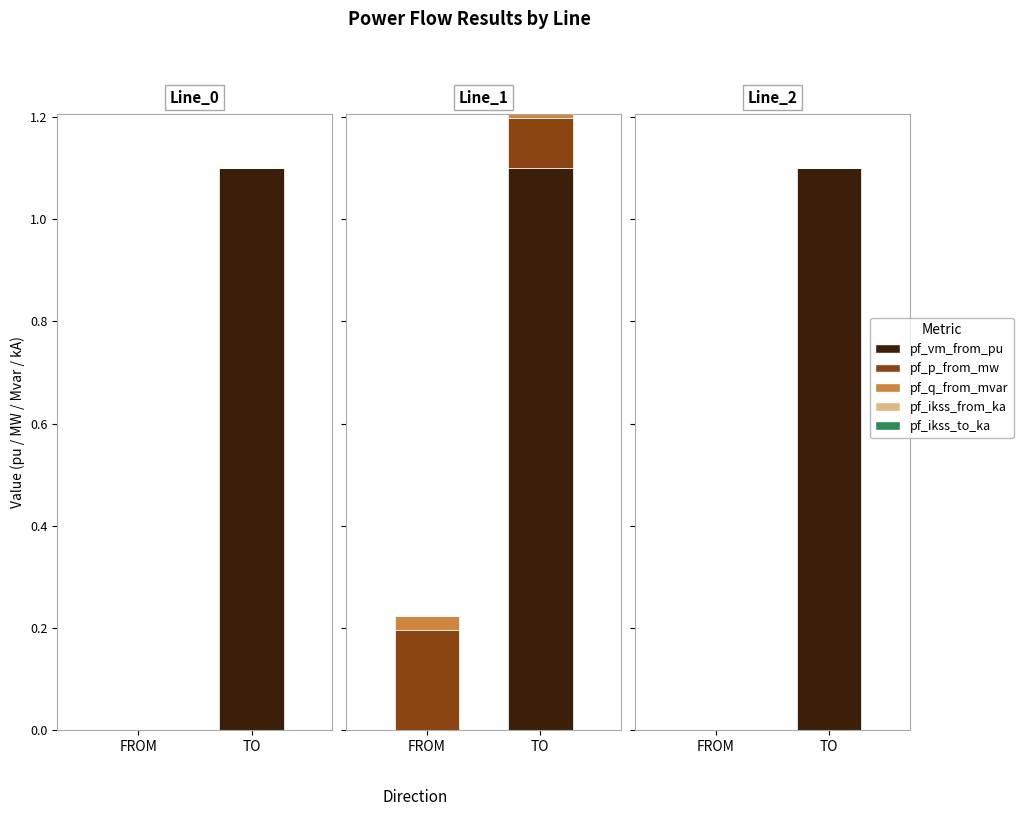

Is it true that pf_q_from_mvar equals 0.0 at Line_0?

True